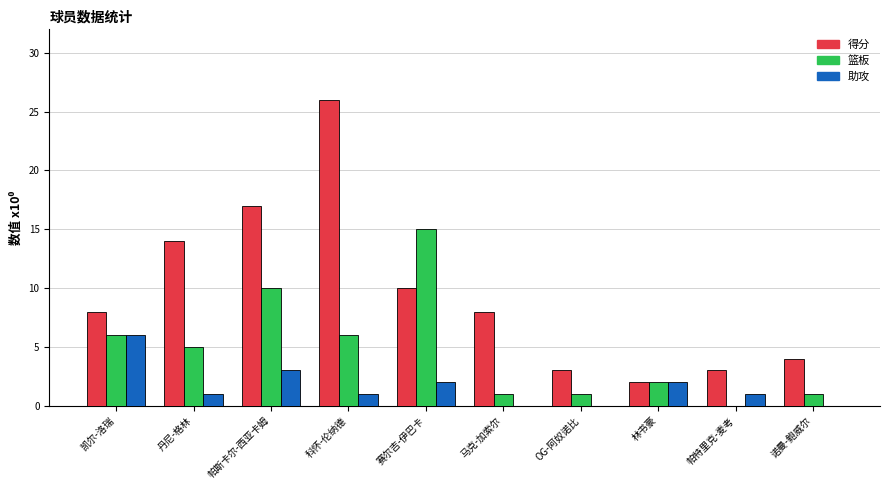

Is it true that 助攻 equals 0 at 丹尼-格林?

False